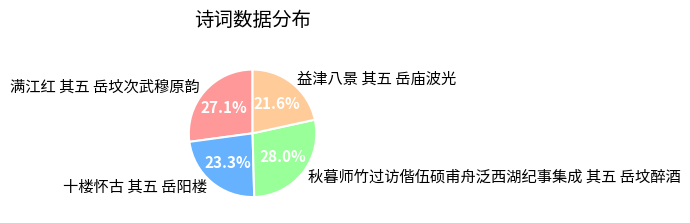

Which category has the smallest portion of the pie?

益津八景 其五 岳庙波光